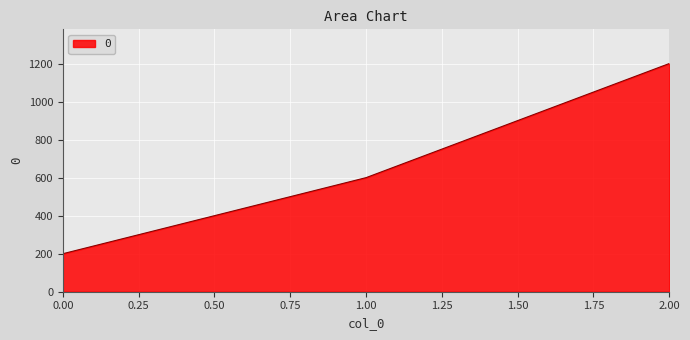

List the labels in order of value, largest first.

2.00, 1.00, 0.00